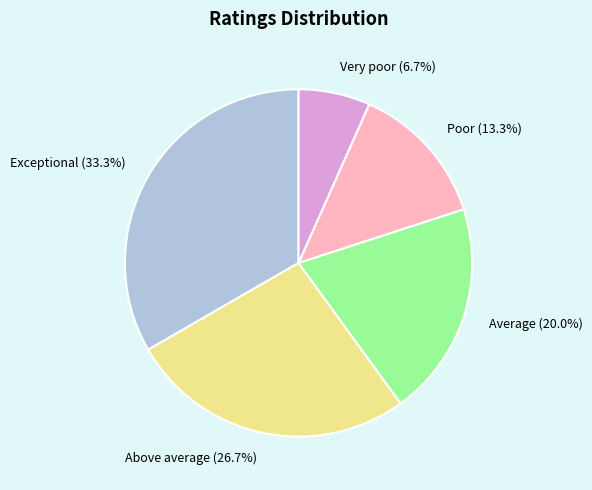

Does Poor account for over 50% of the chart?

No